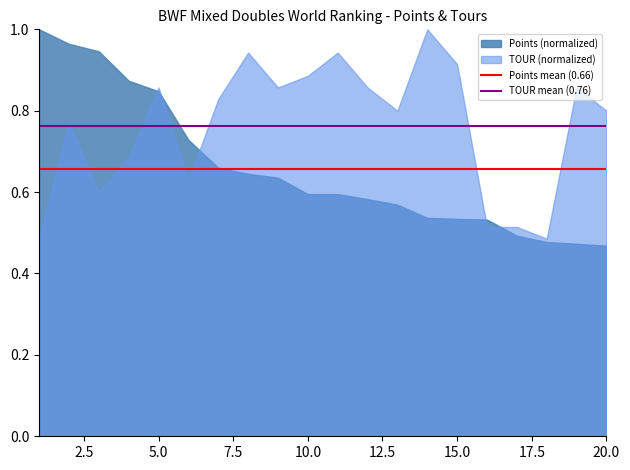

At 10.0, list the series in order from smallest to largest.

Points (normalized), TOUR (normalized)